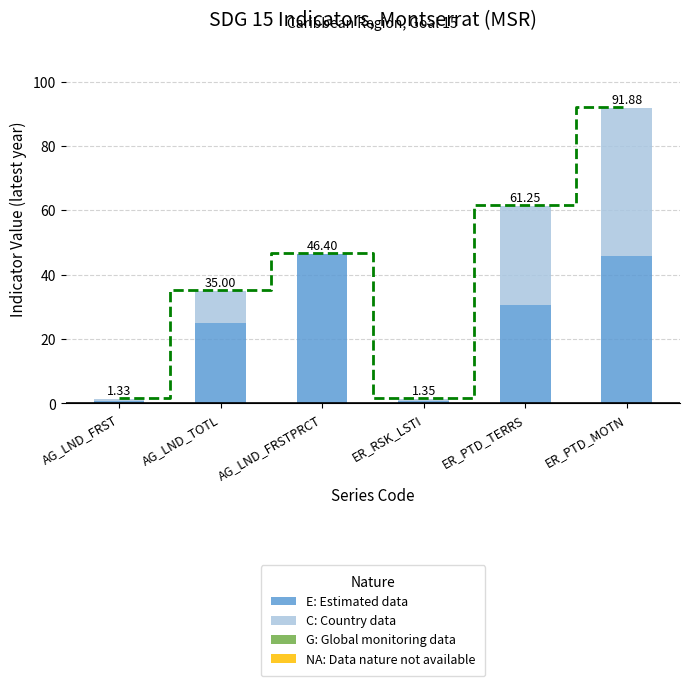

At which label does C: Country data first exceed 10?

ER_PTD_TERRS